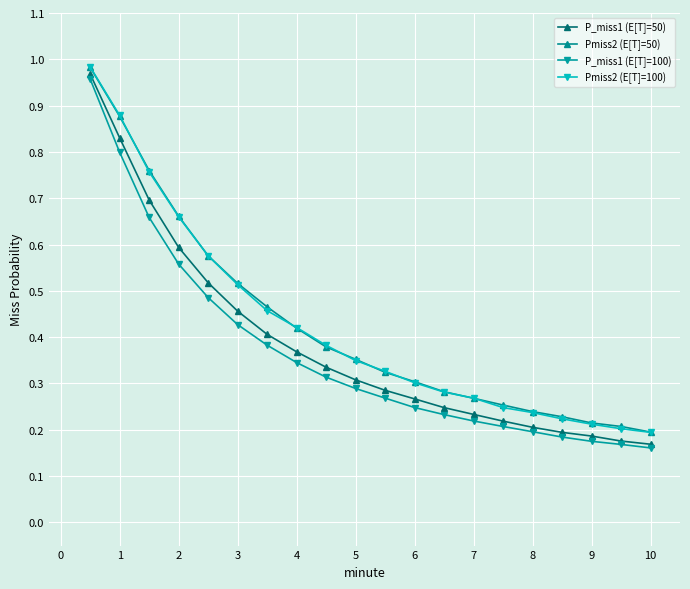

At how many categories does at least one series exceed 0?

20